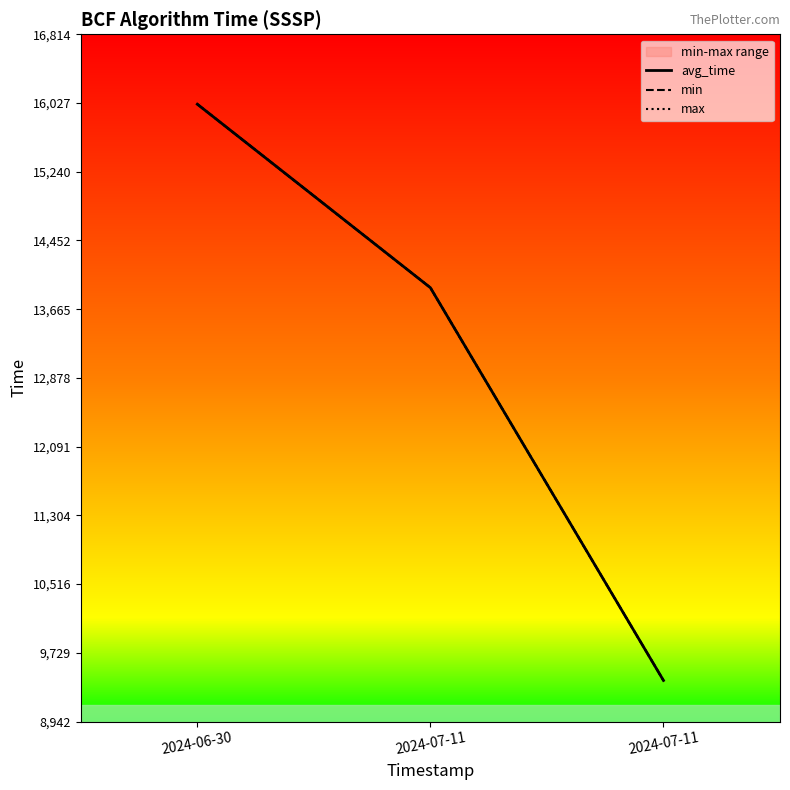

How many values in the min series exceed 13912?

1